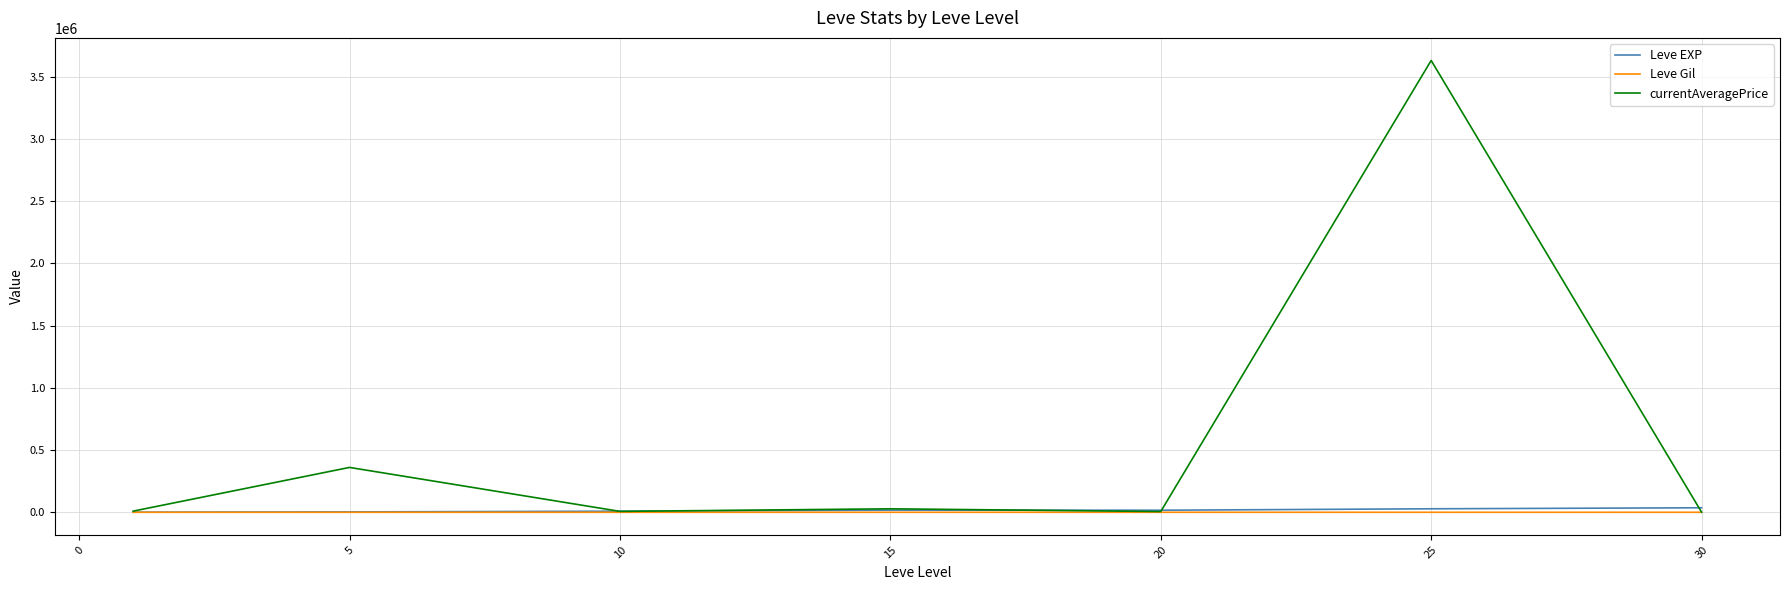

Which series has the largest range (max minus min)?

currentAveragePrice